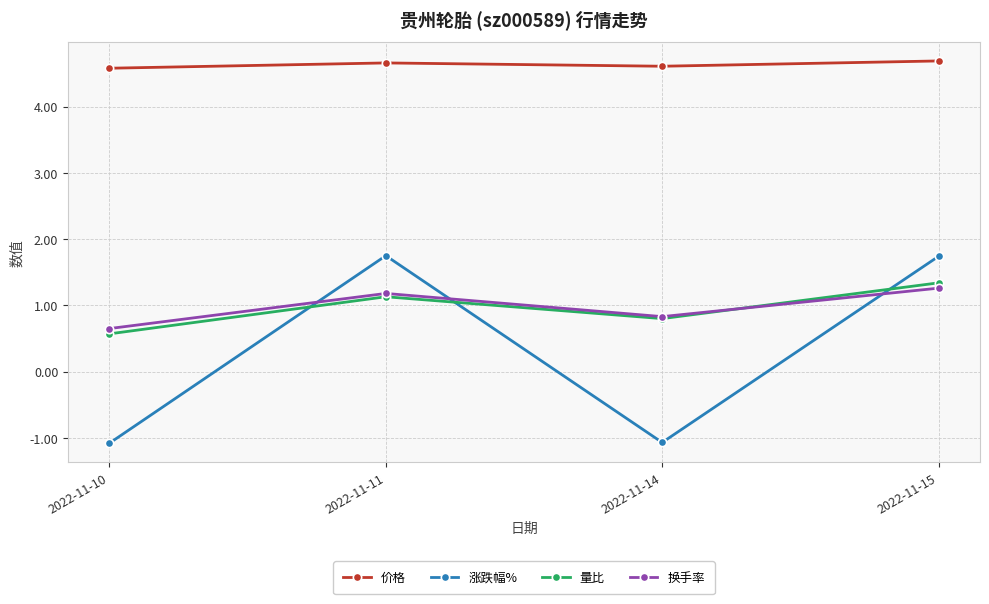

Does the chart display data point markers on the line(s)?

Yes